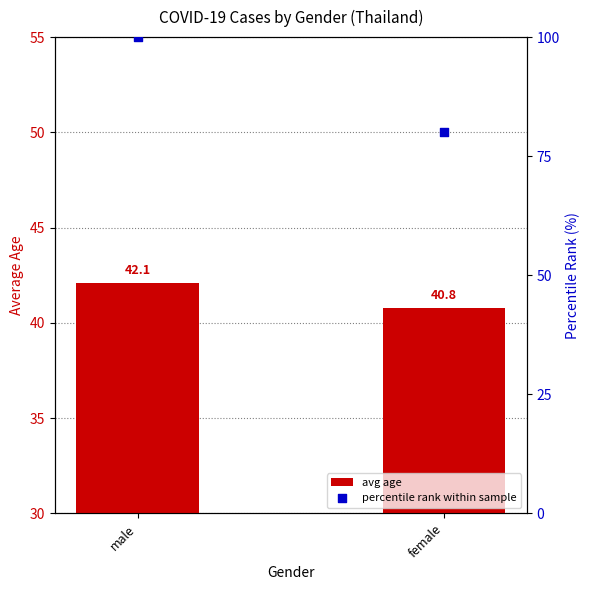

At which category is the sum across all series the highest?

male